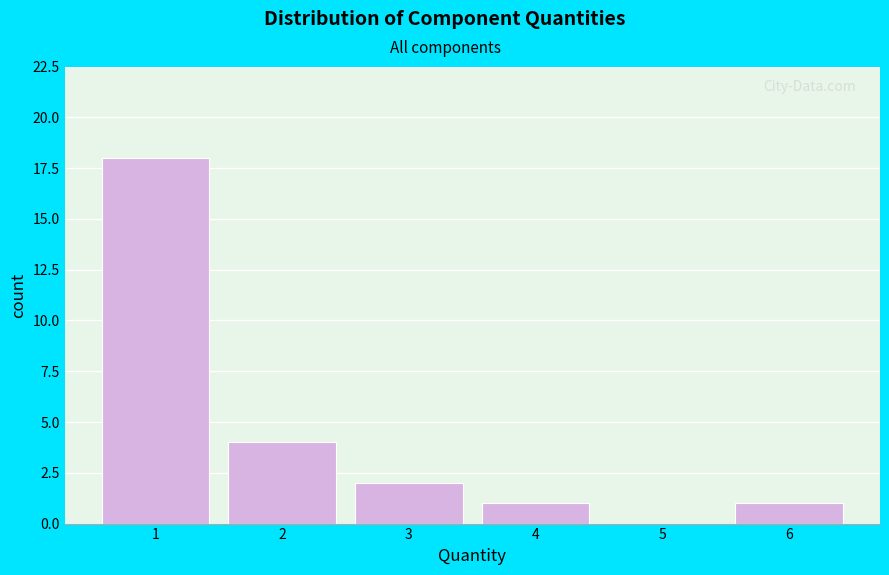

Reading left to right, list every bar in this chart as the range it spans on the x-axis followed by its height. The values are not printed on the chart, so give them approximately, as read against the axis.

0.5 to 1.5: 18
1.5 to 2.5: 4
2.5 to 3.5: 2
3.5 to 4.5: 1
4.5 to 5.5: 0
5.5 to 6.5: 1